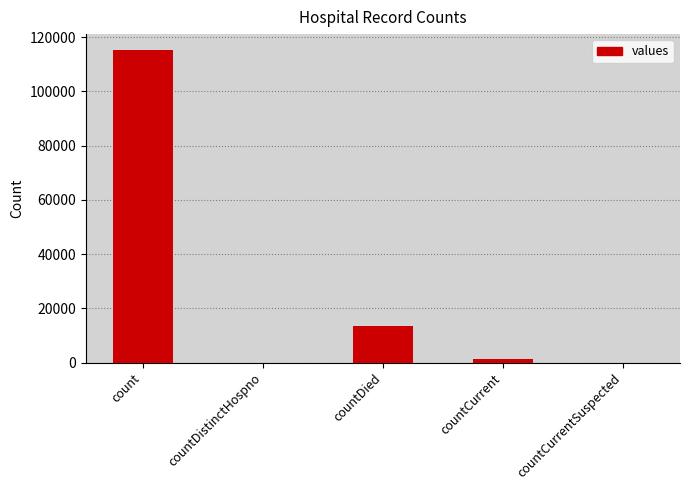

Which label corresponds to the largest value in the chart?

count